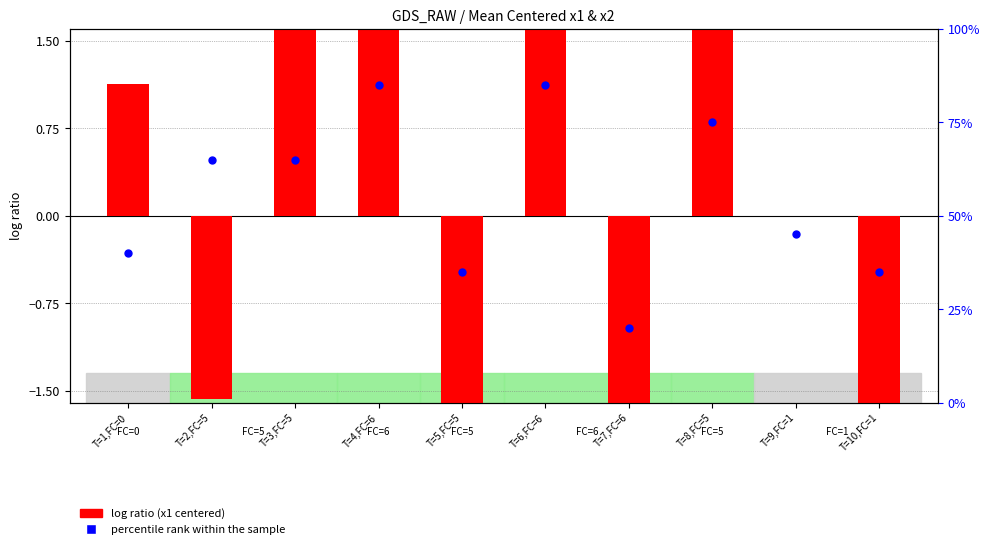

Approximately how many times larger is the value at T=7,FC=6 compared to T=2,FC=5?

0.3